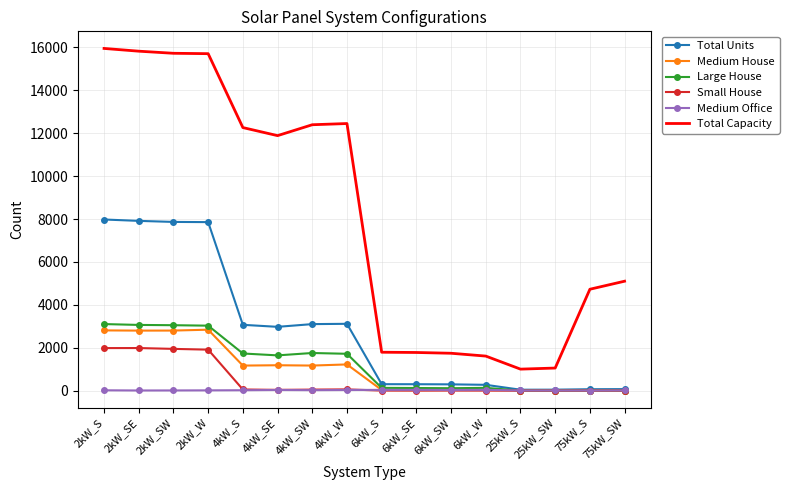

What is the maximum value shown in the chart?

15954